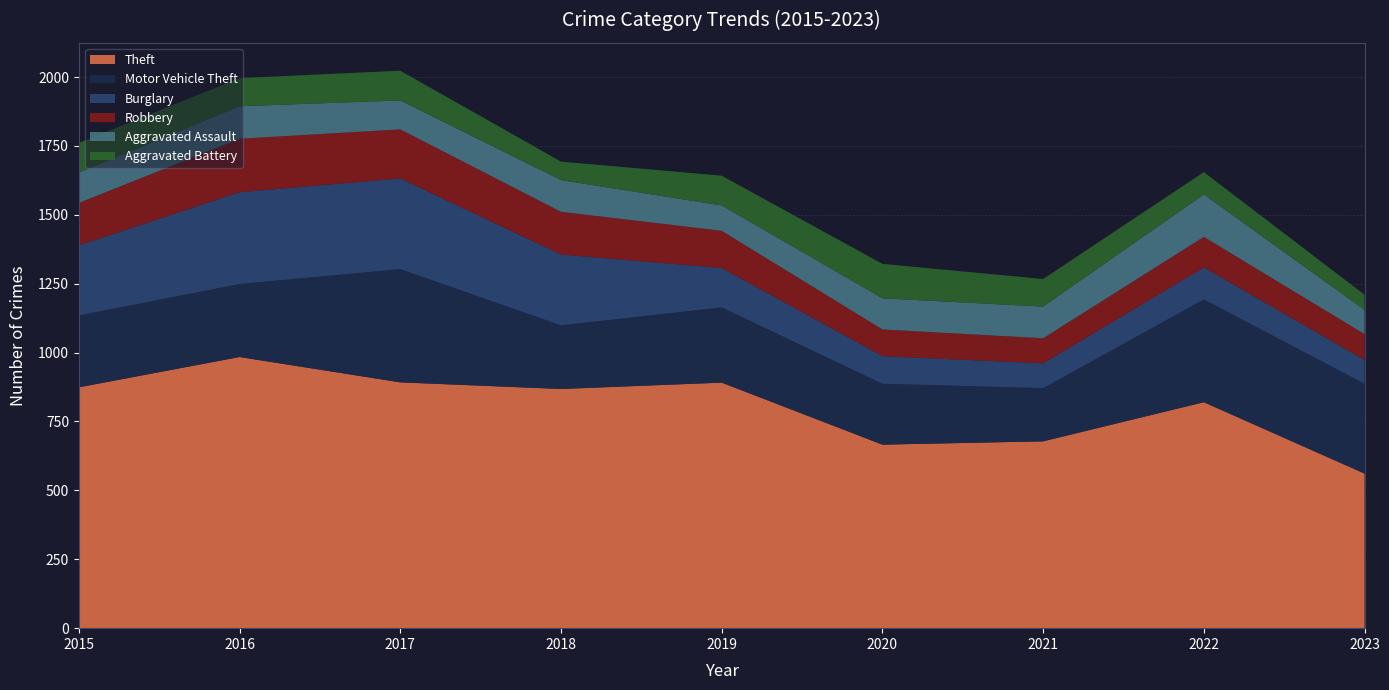

Reading left to right, list all the values displayed in this chart.

Theft: 2015=874	2016=984	2017=892	2018=868	2019=891	2020=666	2021=678	2022=820	2023=561
Motor Vehicle Theft: 2015=261	2016=265	2017=411	2018=231	2019=273	2020=221	2021=193	2022=373	2023=326
Burglary: 2015=254	2016=333	2017=329	2018=257	2019=143	2020=100	2021=90	2022=116	2023=86
Robbery: 2015=154	2016=194	2017=178	2018=155	2019=135	2020=97	2021=91	2022=111	2023=94
Aggravated Assault: 2015=110	2016=118	2017=105	2018=115	2019=92	2020=113	2021=115	2022=154	2023=88
Aggravated Battery: 2015=108	2016=102	2017=108	2018=67	2019=108	2020=125	2021=100	2022=81	2023=55